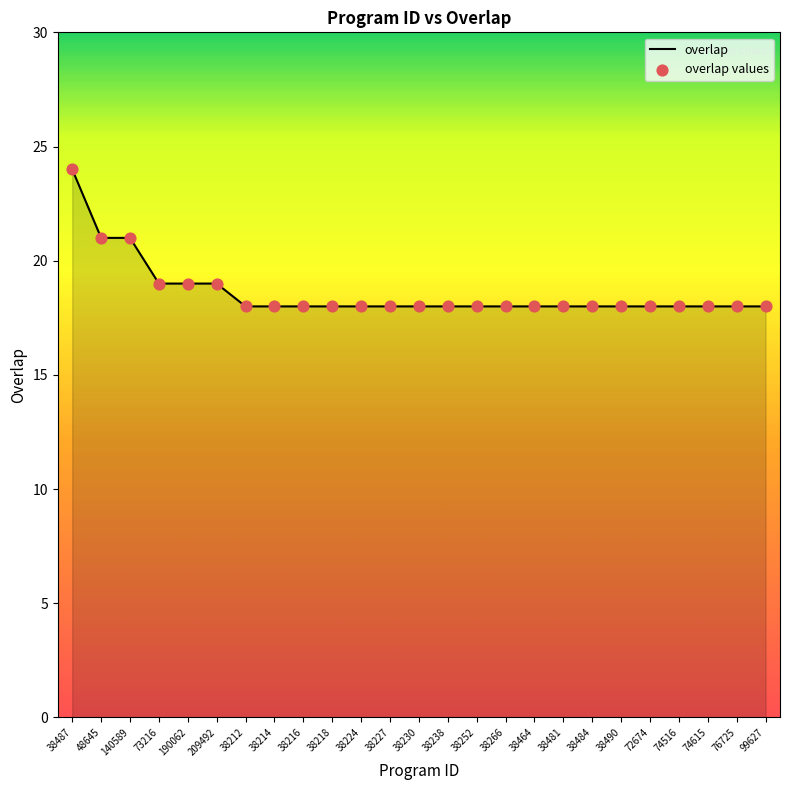

Approximately how many times larger is the value at 74615 compared to 76725?

1.0